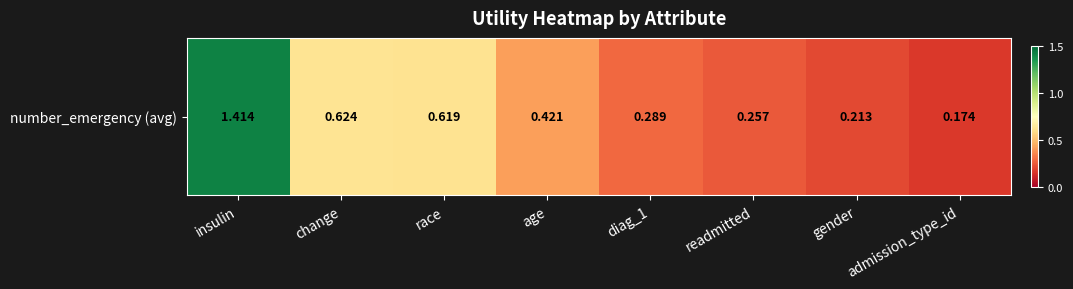

At which category does the chart reach its peak across all series?

insulin